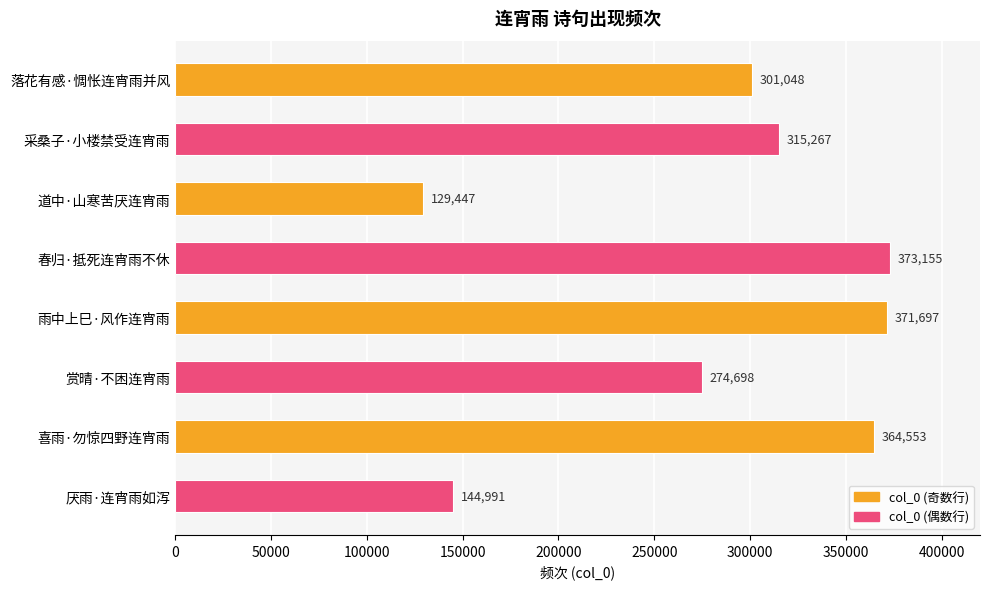

What is the difference between the second highest and second lowest values?

226706